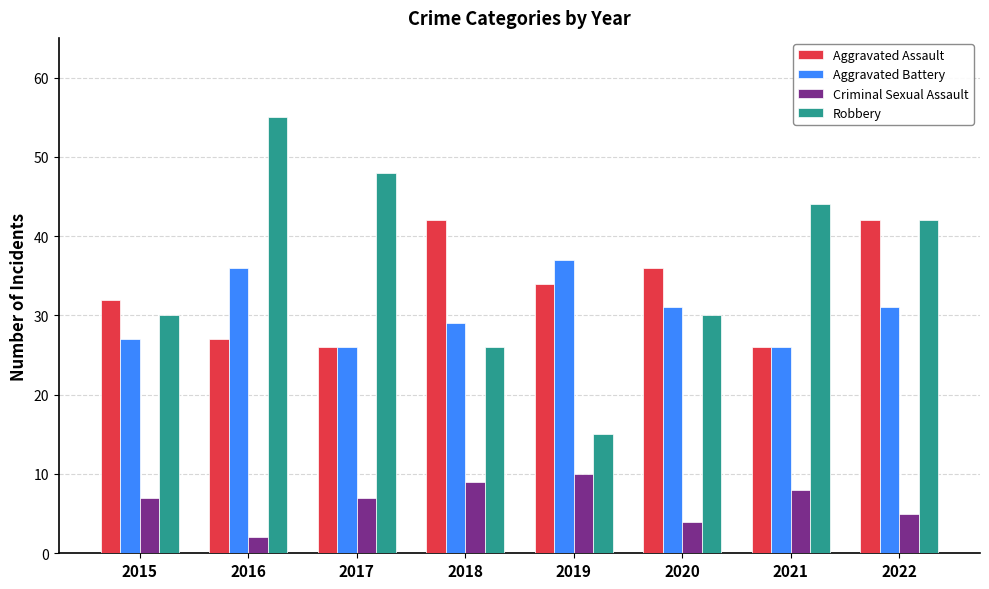

Which series has the largest total across all categories?

Robbery